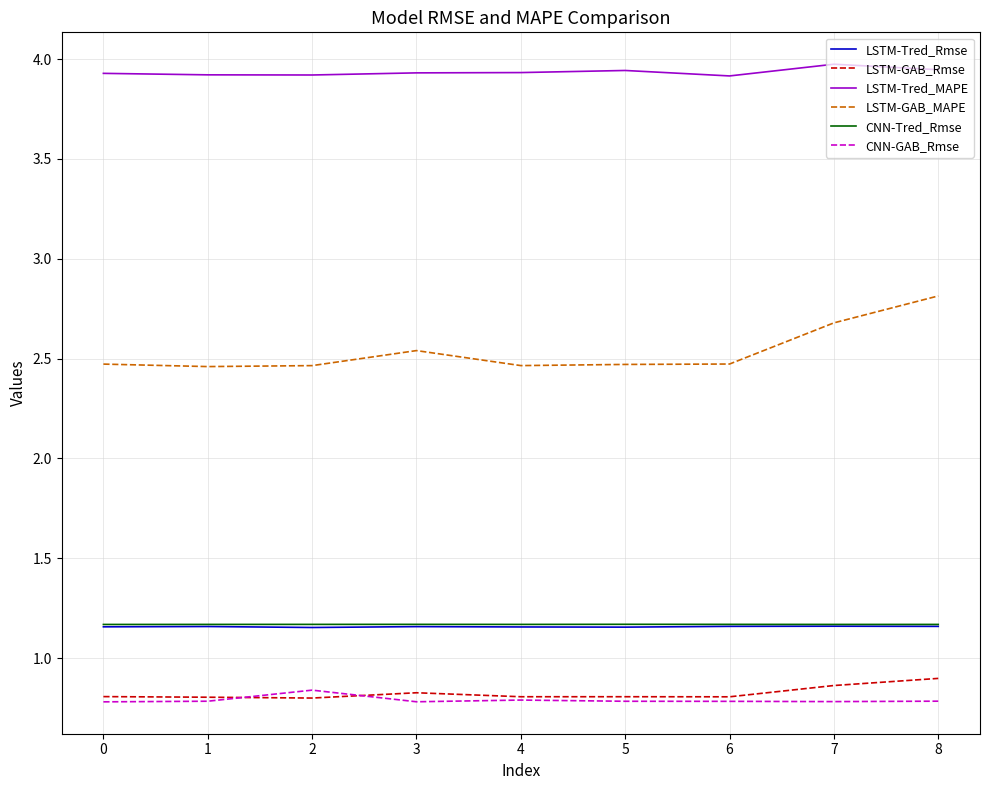

What is the maximum value for LSTM-GAB_MAPE?

2.8